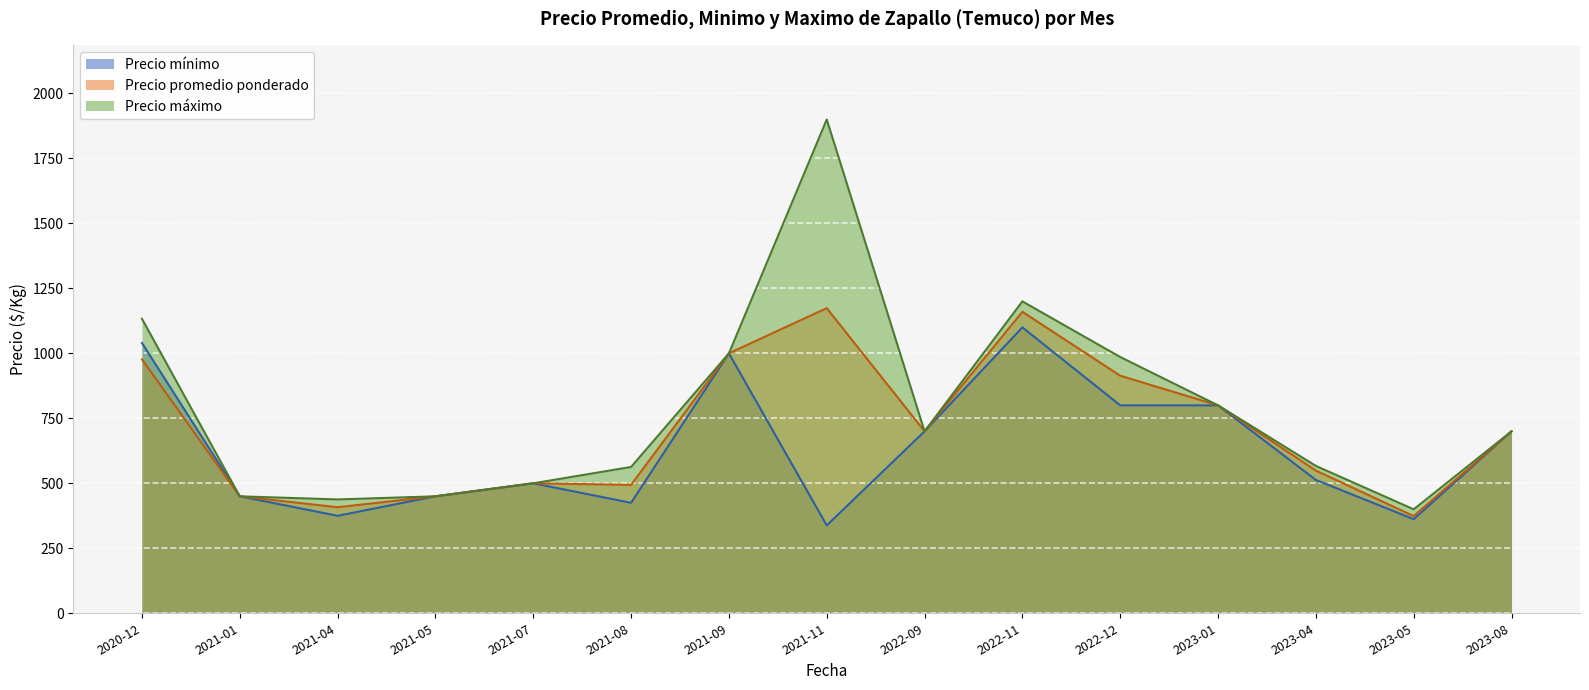

At which label is Precio promedio ponderado closest to 774?

2023-01